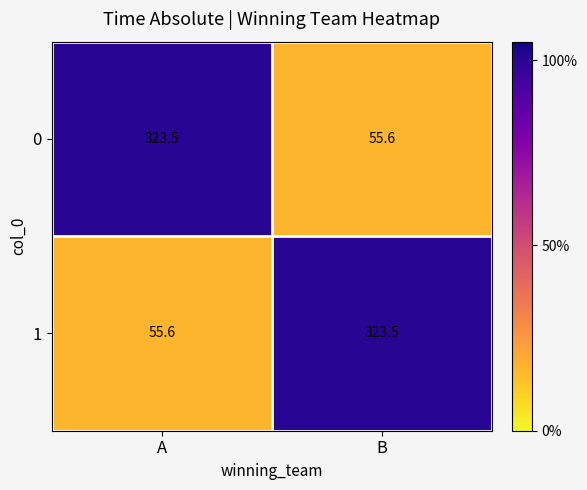

What is the greatest value displayed?

323.5